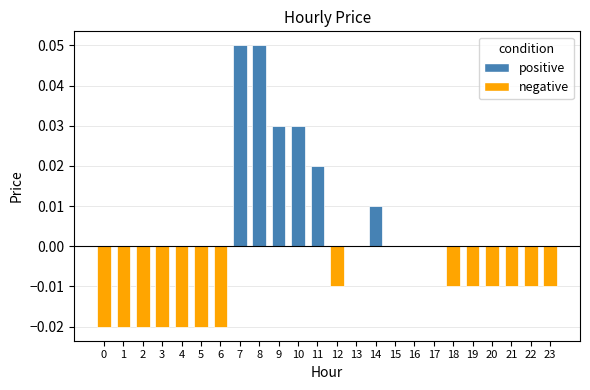

The chart shows a value of 0.0 at 11. True or false?

True